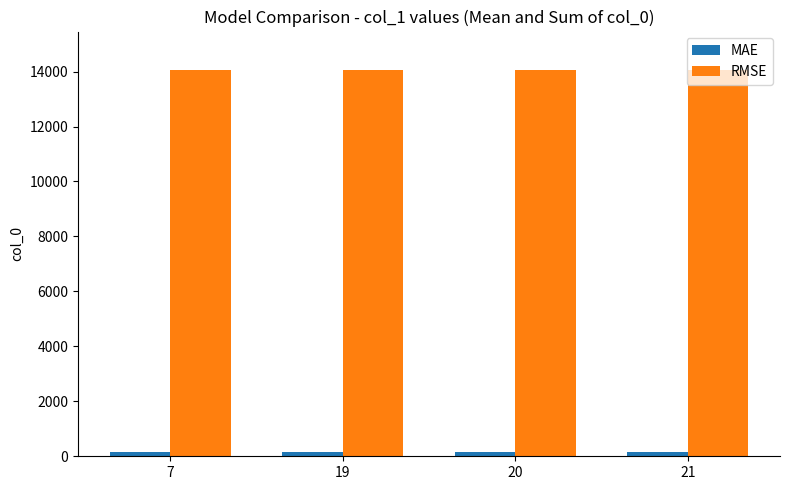

What is the maximum value shown in the chart?

14050.0